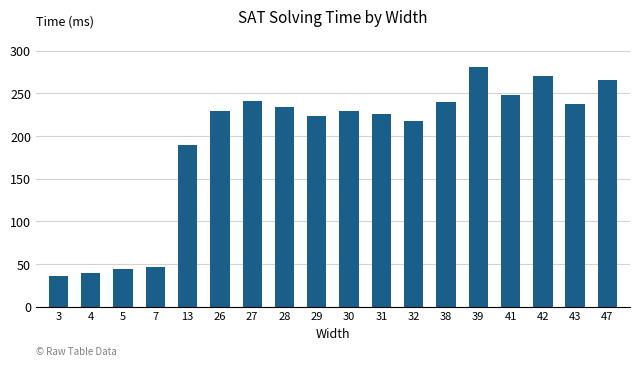

Does the chart contain any negative values?

No